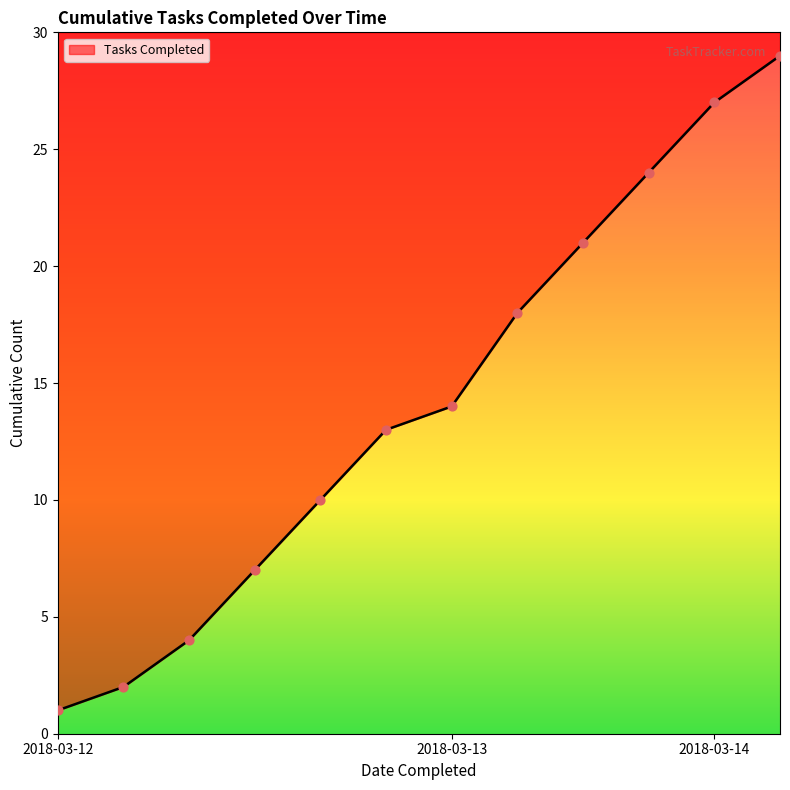

Between 2018-03-13 and 2018-03-12, which is larger?

2018-03-13